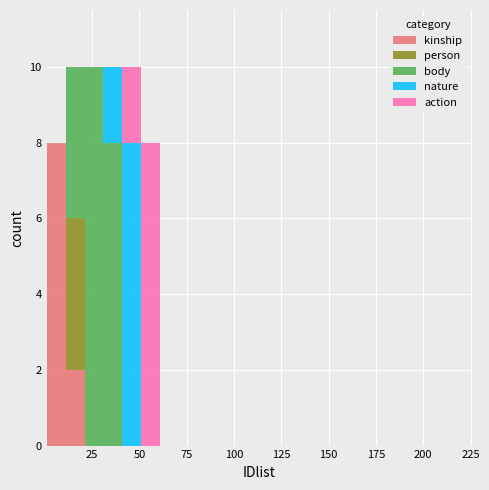

What is the maximum value for kinship?

8